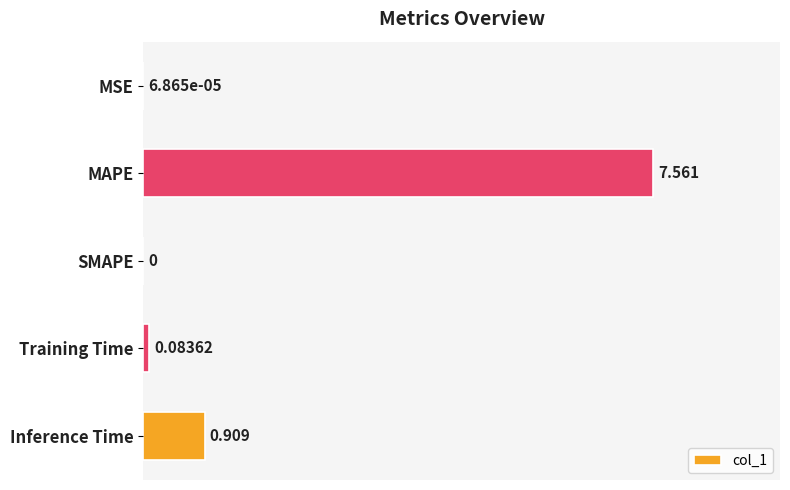

At which label is the value closest to 3?

Inference Time